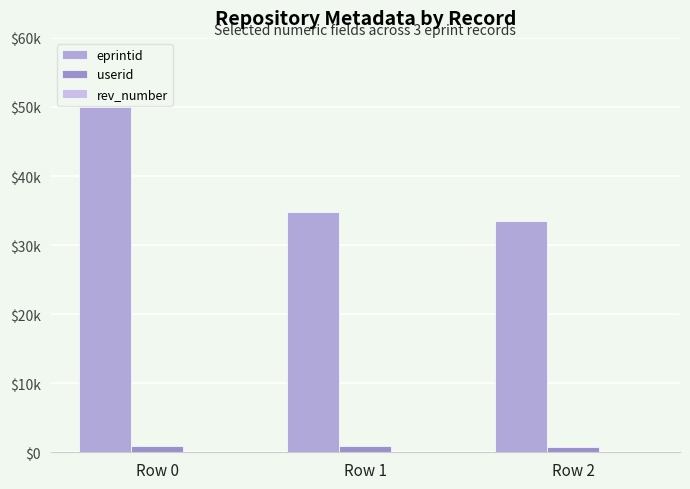

What is the value of the userid bar at the 1st from the left?

933